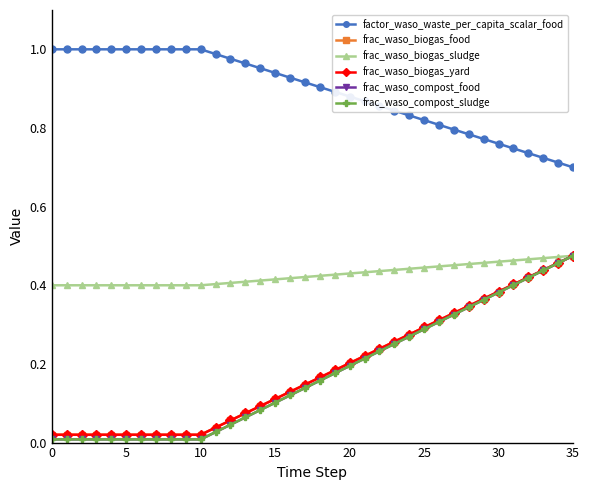

Is this an area chart (filled region under the line)?

No